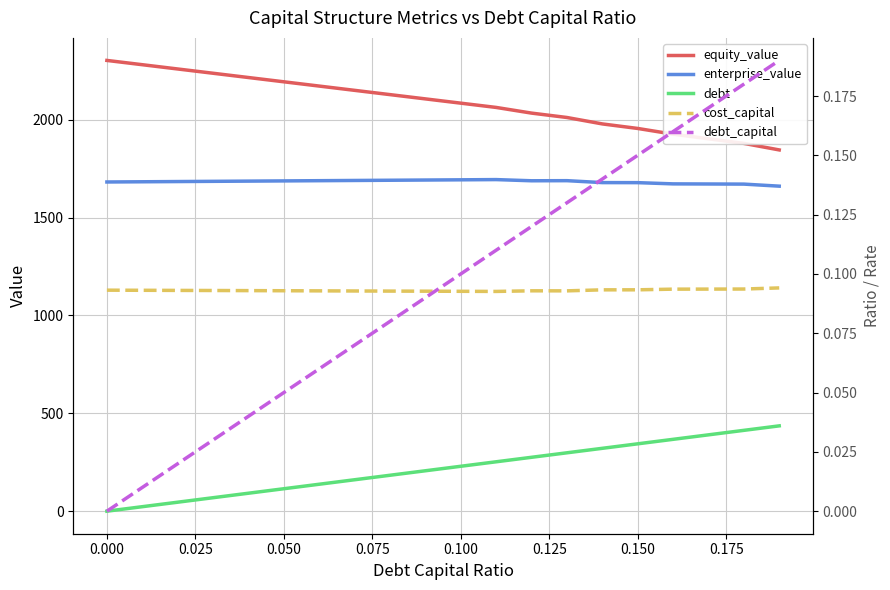

What is the average value of the debt_capital series?

0.1